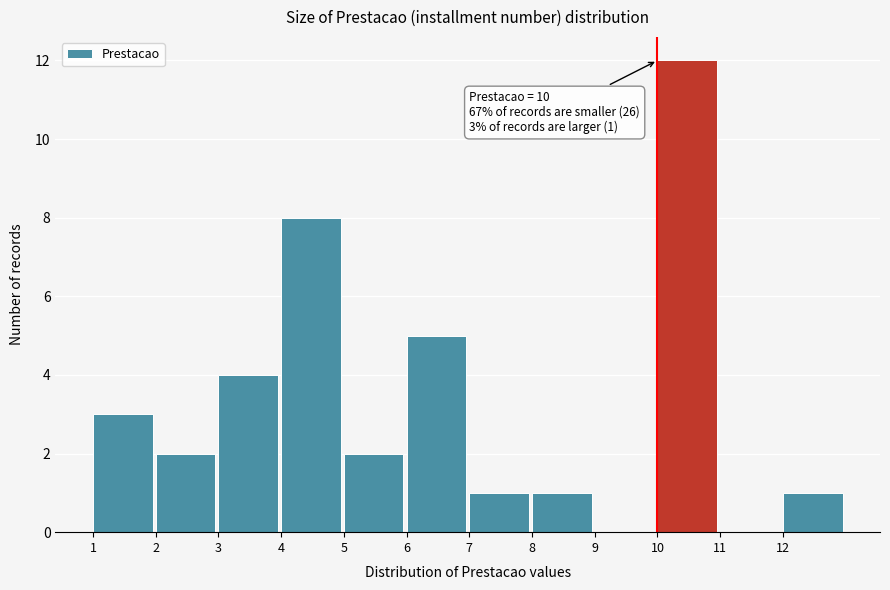

Over which range of the x-axis is the bar tallest?

10 to 11